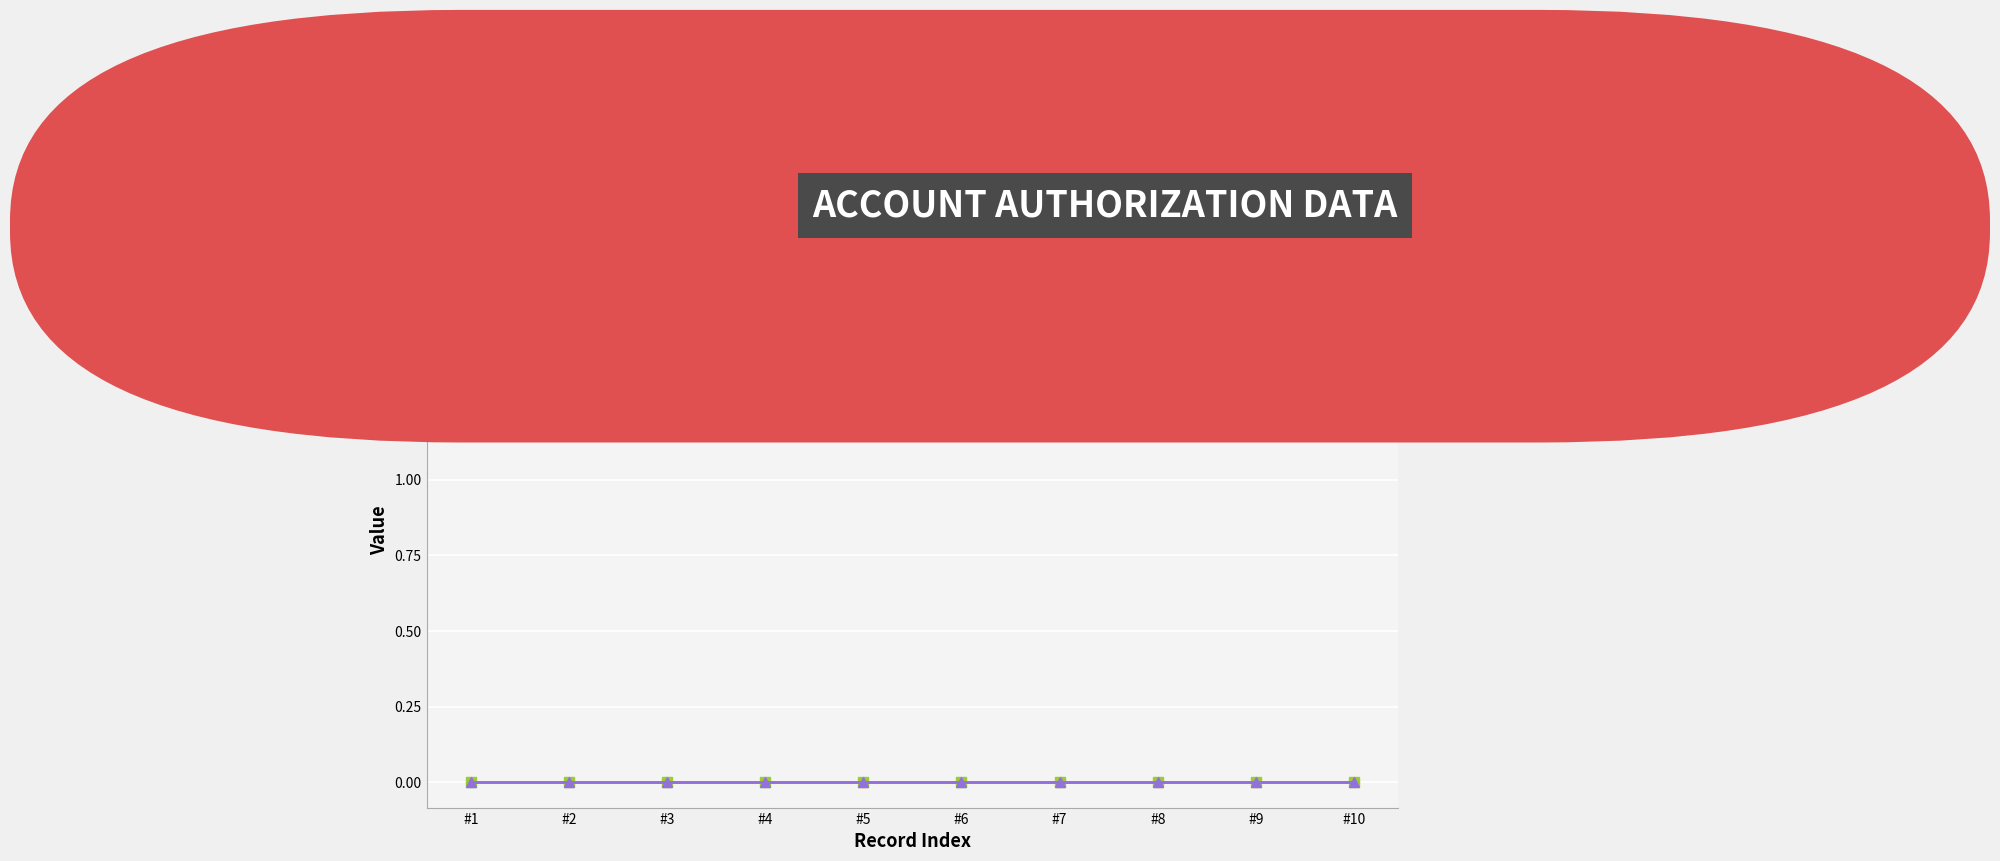

At how many categories does at least one series exceed 1497505580084?

10